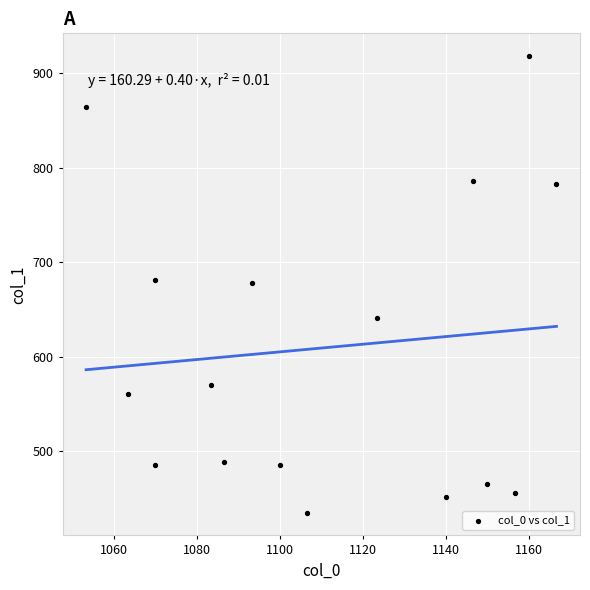

What is the range of Y values (max minus min)?

482.6